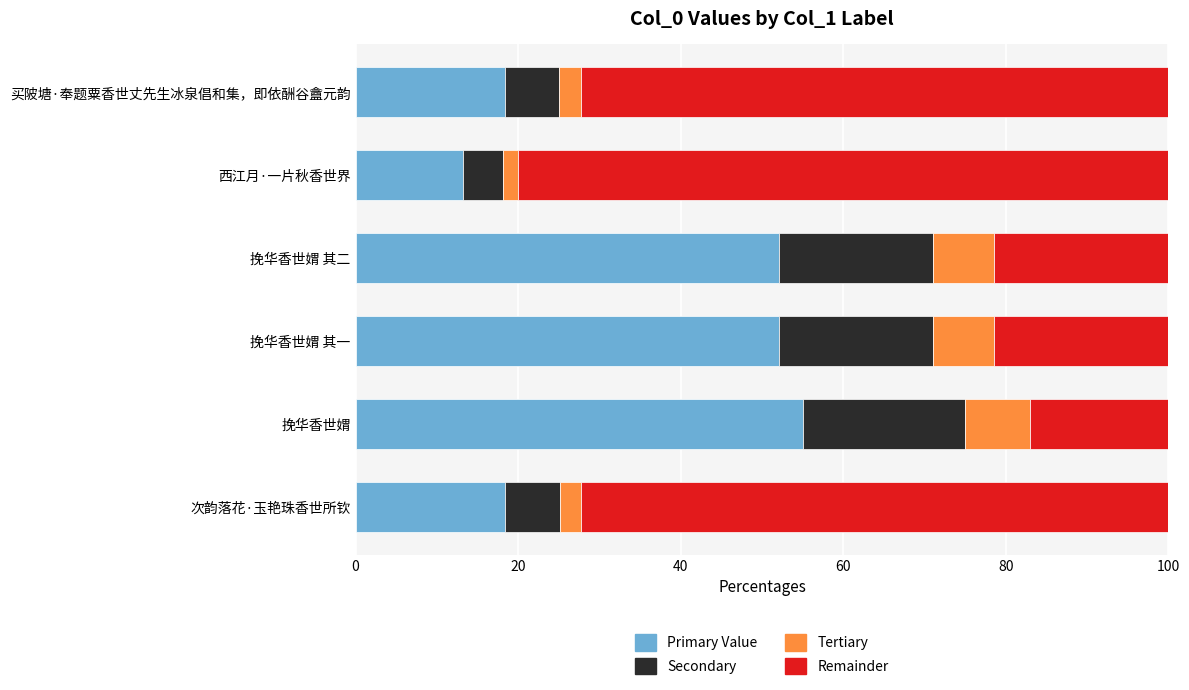

What is the minimum value for Primary Value?

13.3